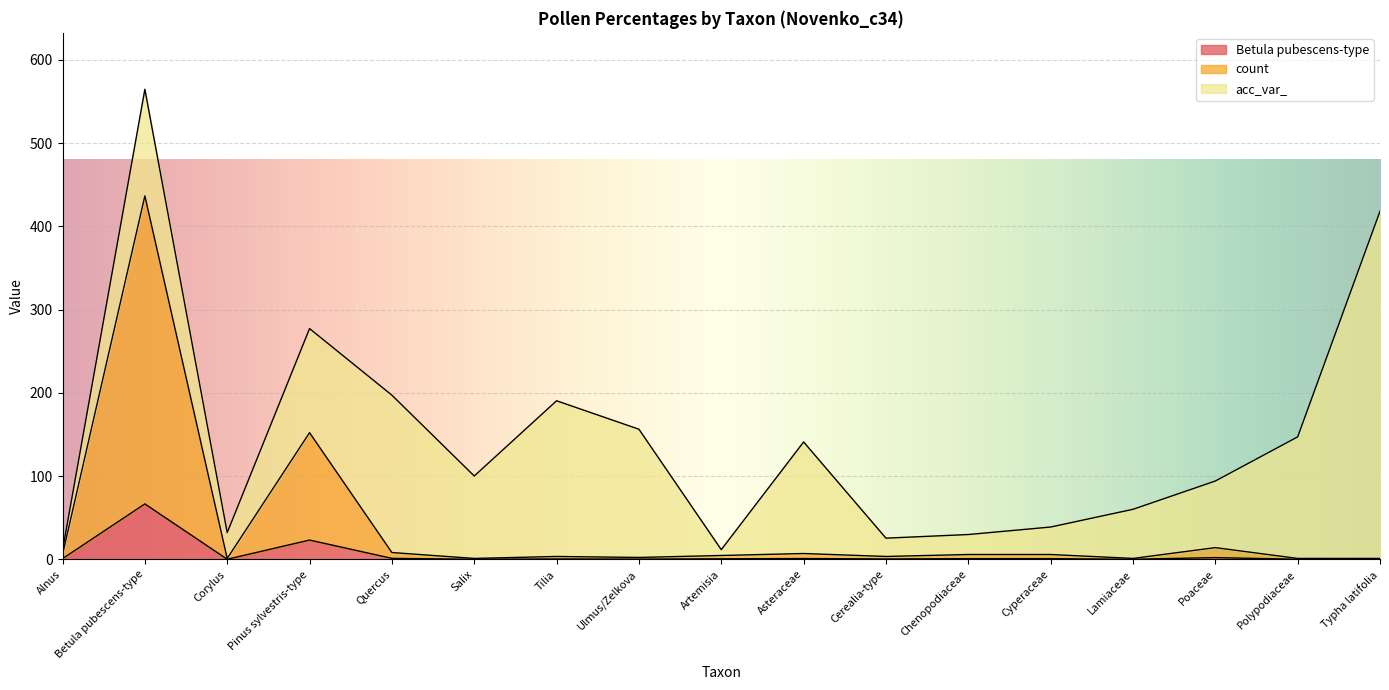

What is the difference between the maximum and second lowest values in the count series?

435.5